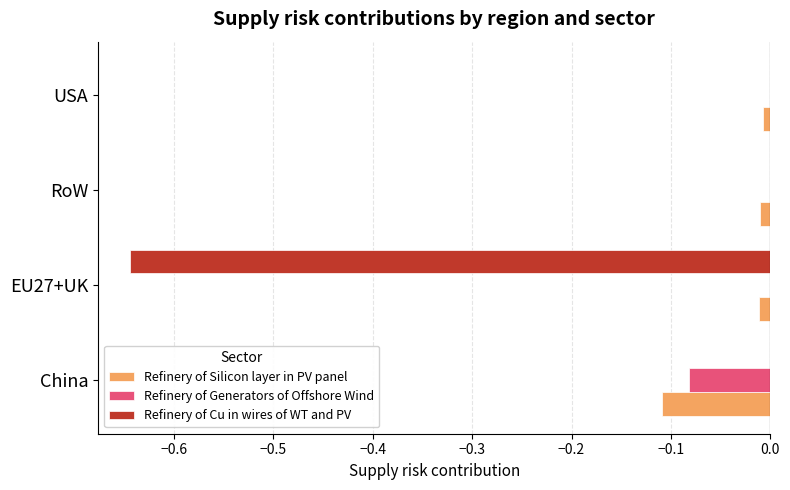

How many Refinery of Generators of Offshore Wind values are between 0 and 1?

3